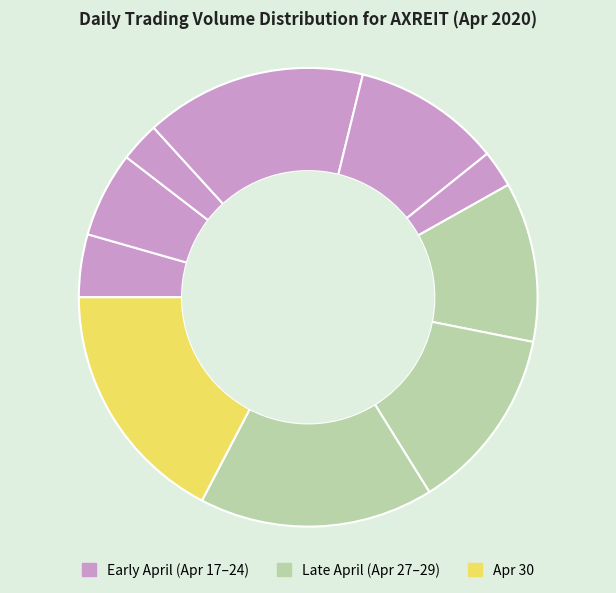

How many segments does this pie chart have?

10